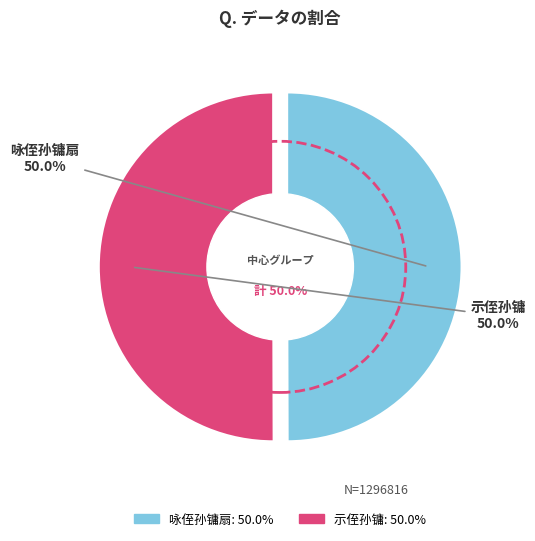

How many segments does this pie chart have?

2